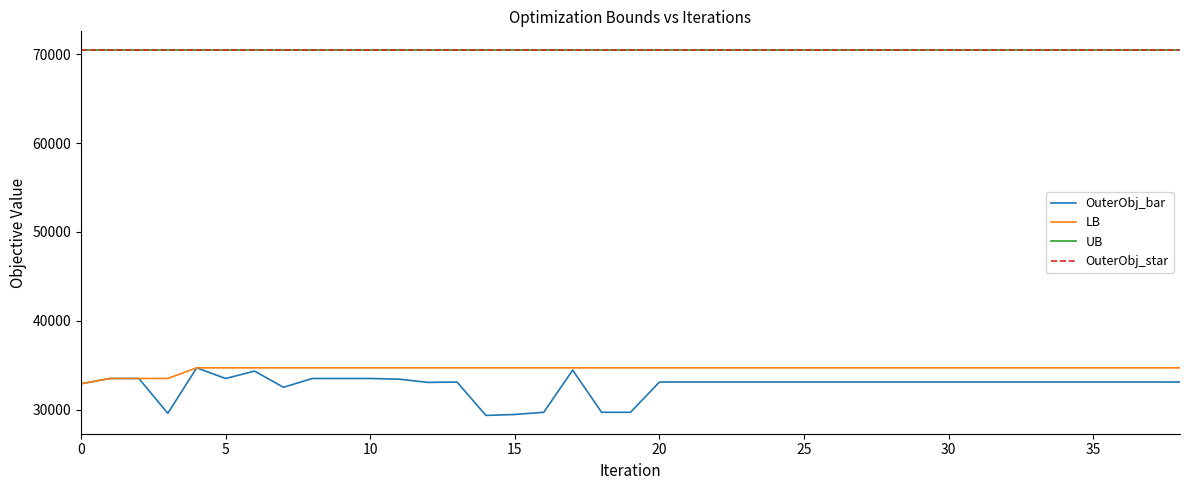

What is the difference between the second highest and second lowest values in the OuterObj_bar series?

4992.0